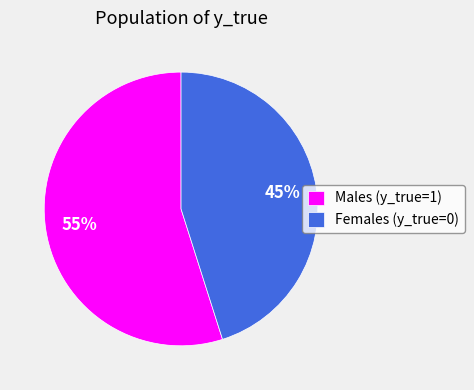

Is it true that Males (y_true=1) is 43% of the pie?

False